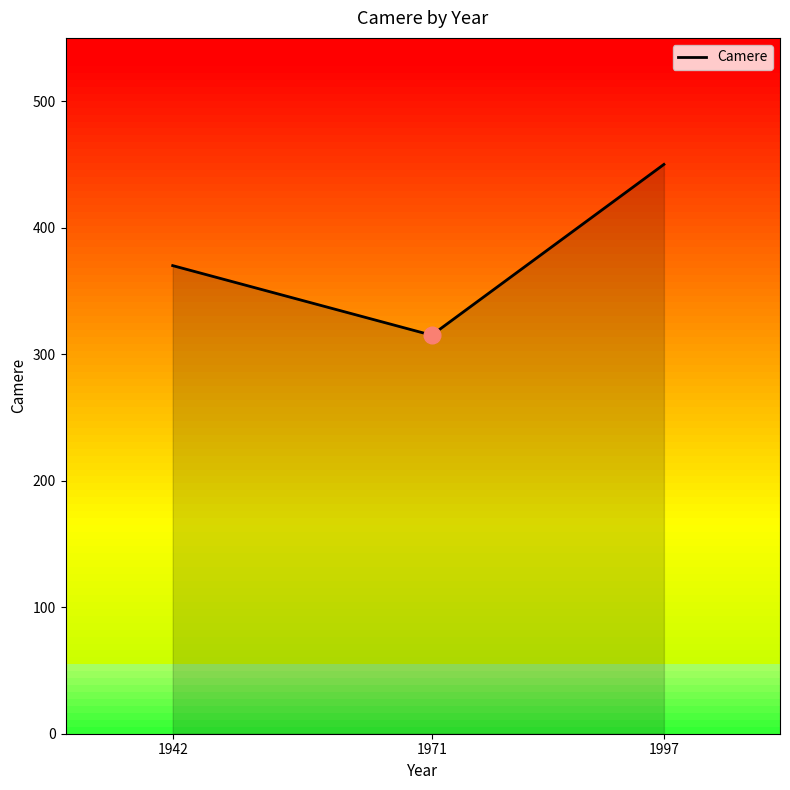

List the labels in order of value, smallest first.

1971, 1942, 1997